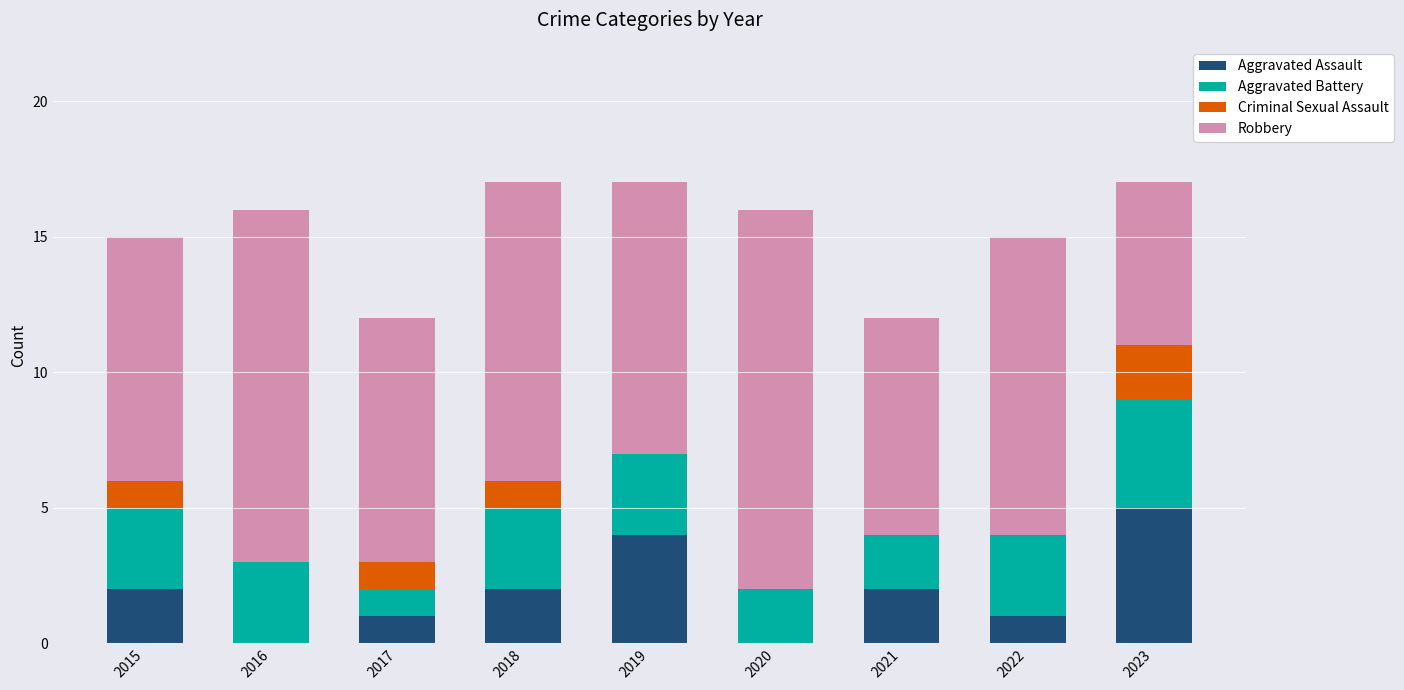

What is the total value across all series at 2022?

15